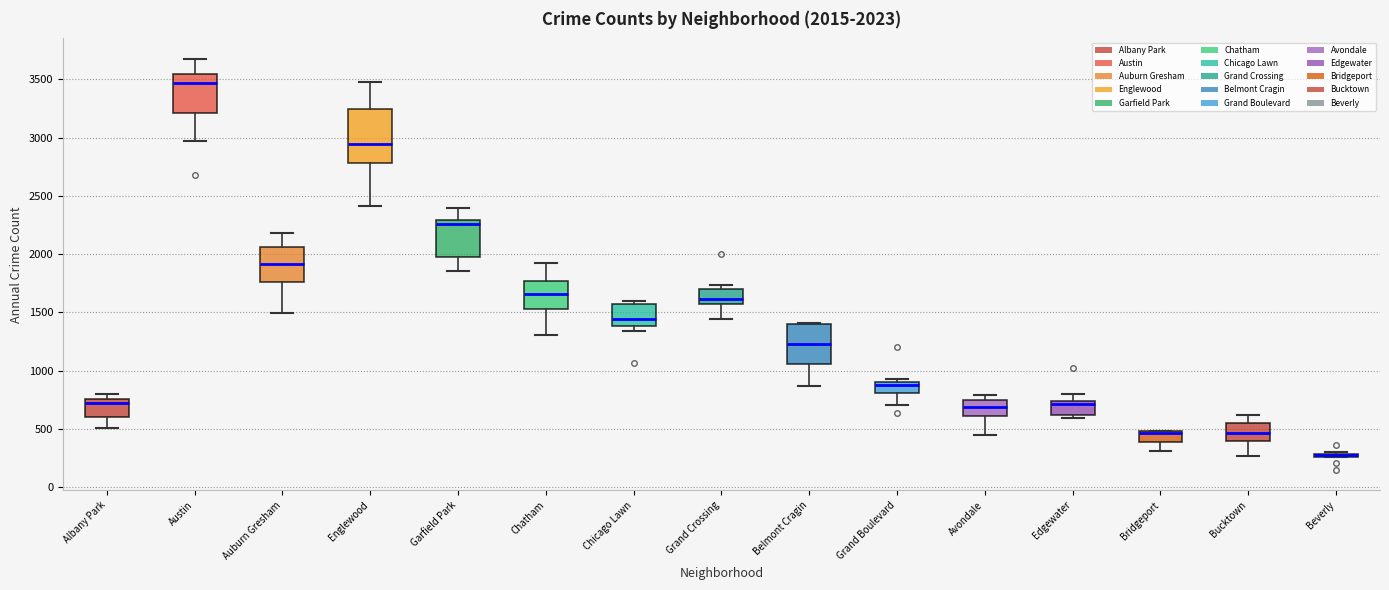

Which box is the tallest, from its lower edge to its upper edge?

Englewood